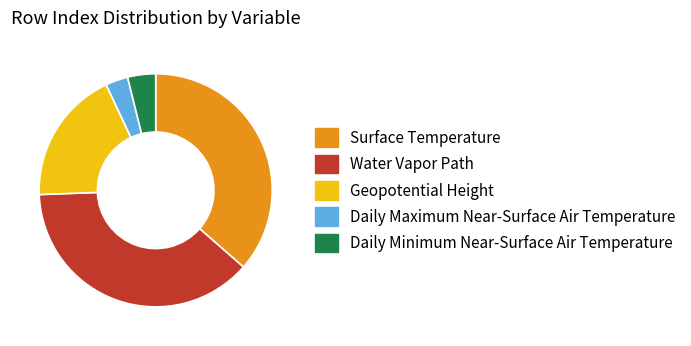

How many segments does this pie chart have?

5